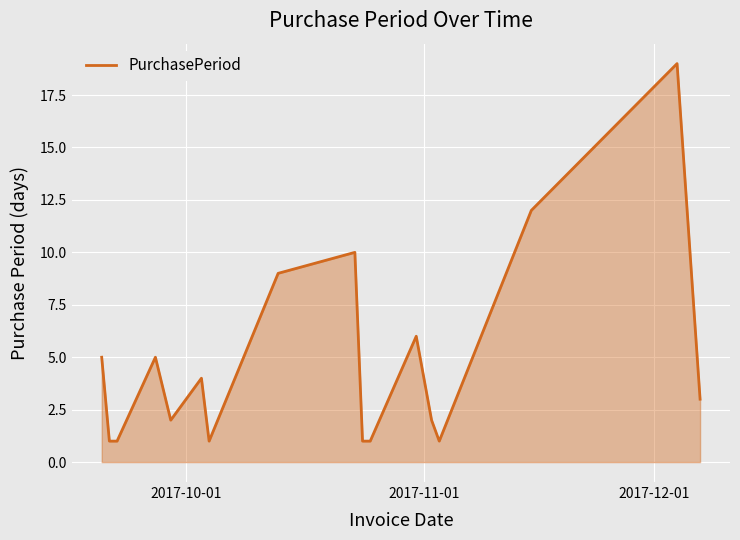

What is the maximum value shown in the chart?

19